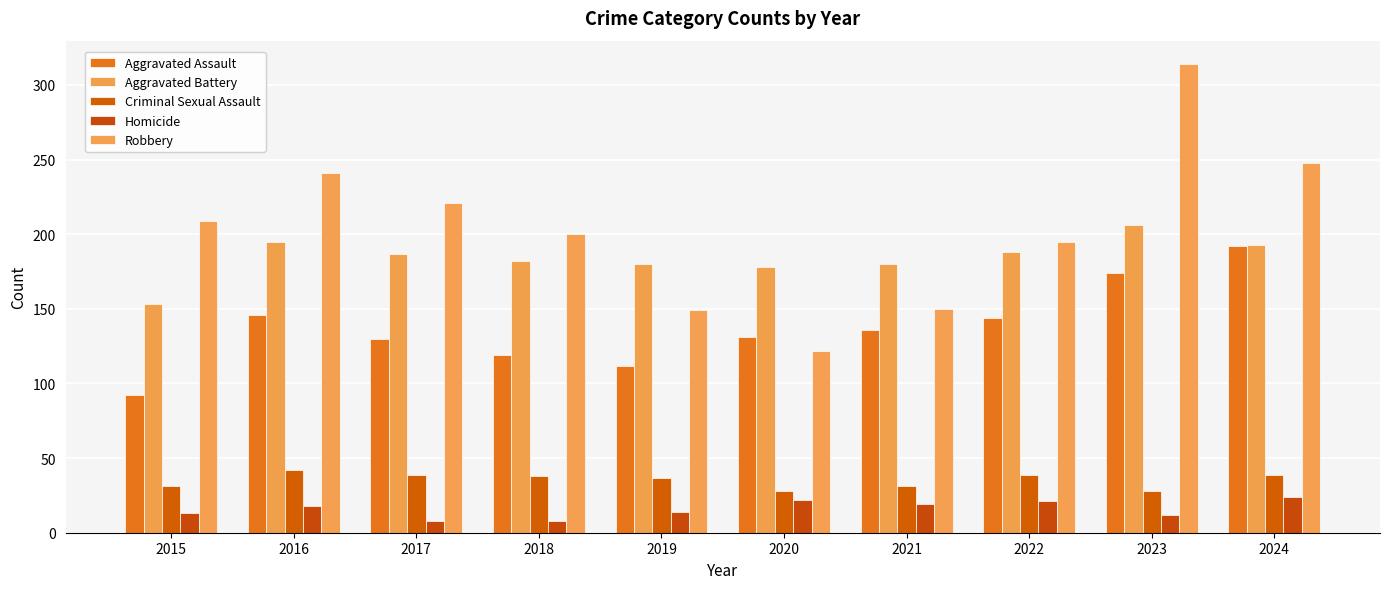

True or false: Aggravated Assault has a value of 65 at 2021.

False